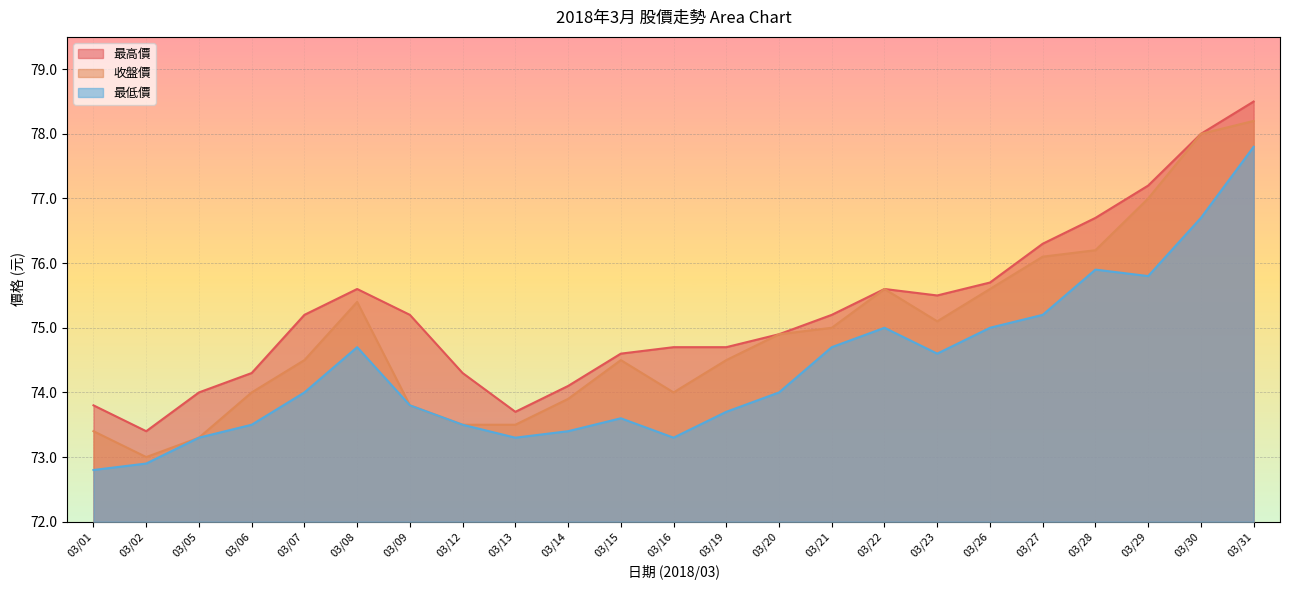

Does the chart display data point markers on the line(s)?

No